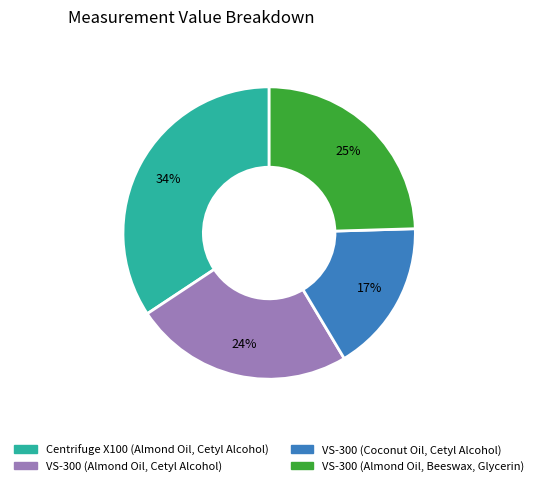

Do Centrifuge X100 (Almond Oil, Cetyl Alcohol) and VS-300 (Coconut Oil, Cetyl Alcohol) together represent more than half of the pie?

Yes